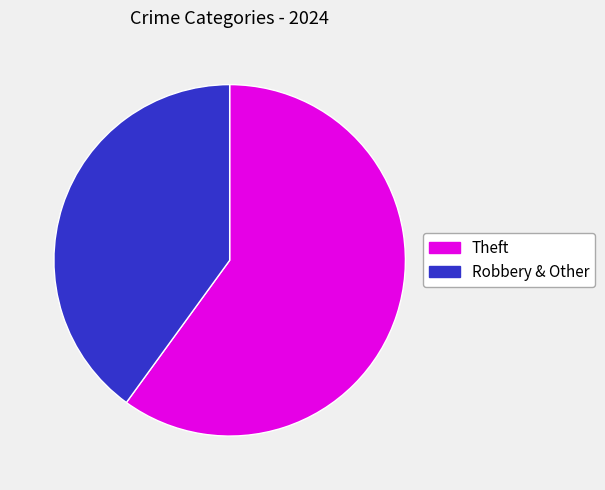

How many slices are in this pie chart?

2